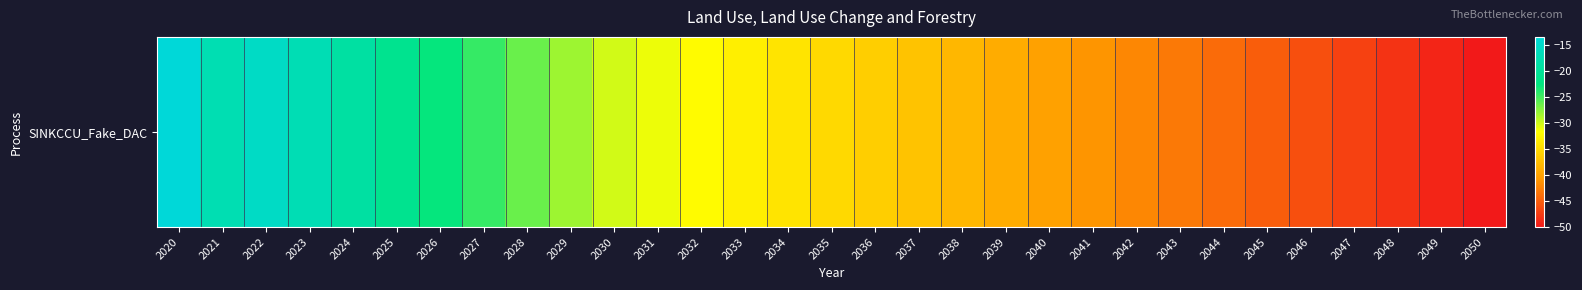

True or false: the data shows -51.0 at 2035.

False